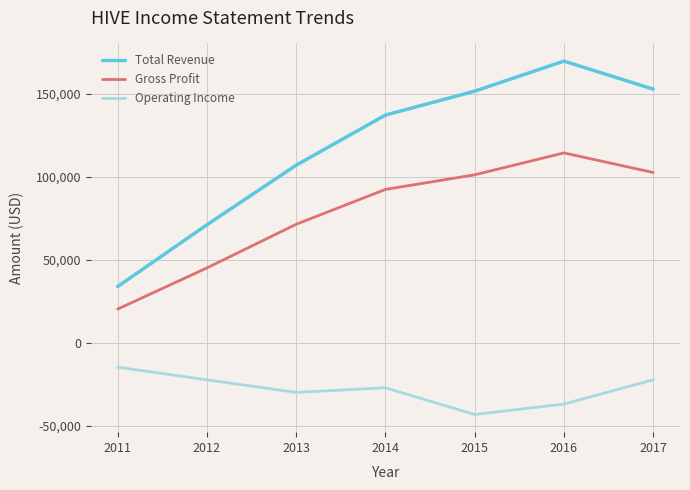

Which series has the largest total across all categories?

Total Revenue